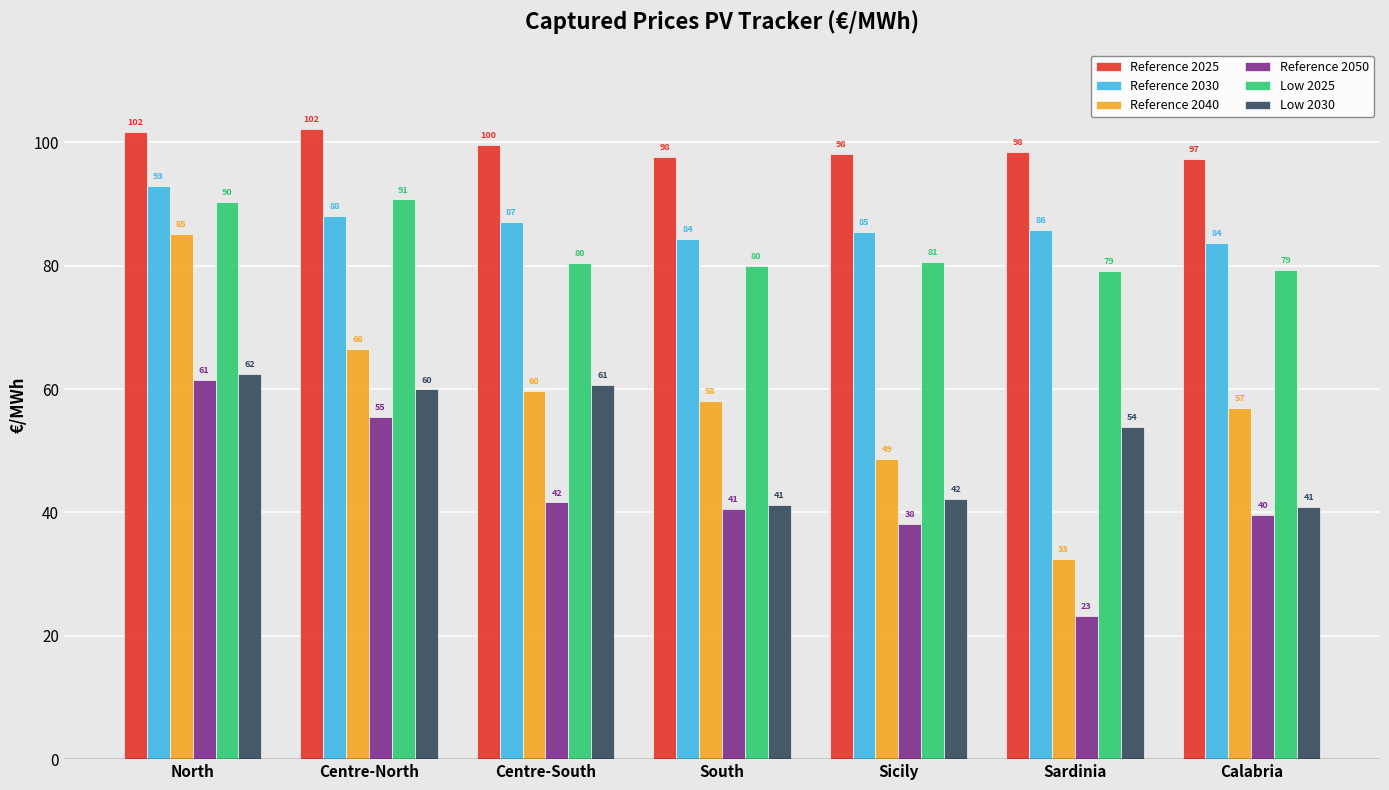

Is the value of Reference 2030 at North greater than the value of Low 2030 at Calabria?

Yes